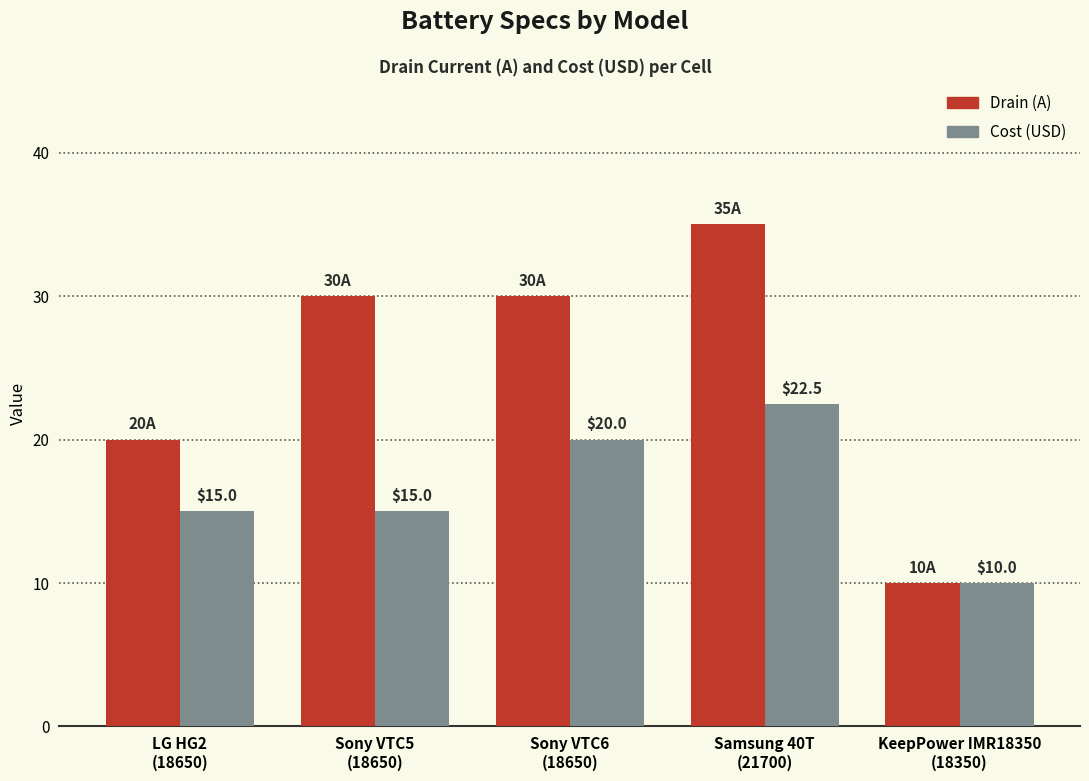

What is the smallest value displayed?

10.0